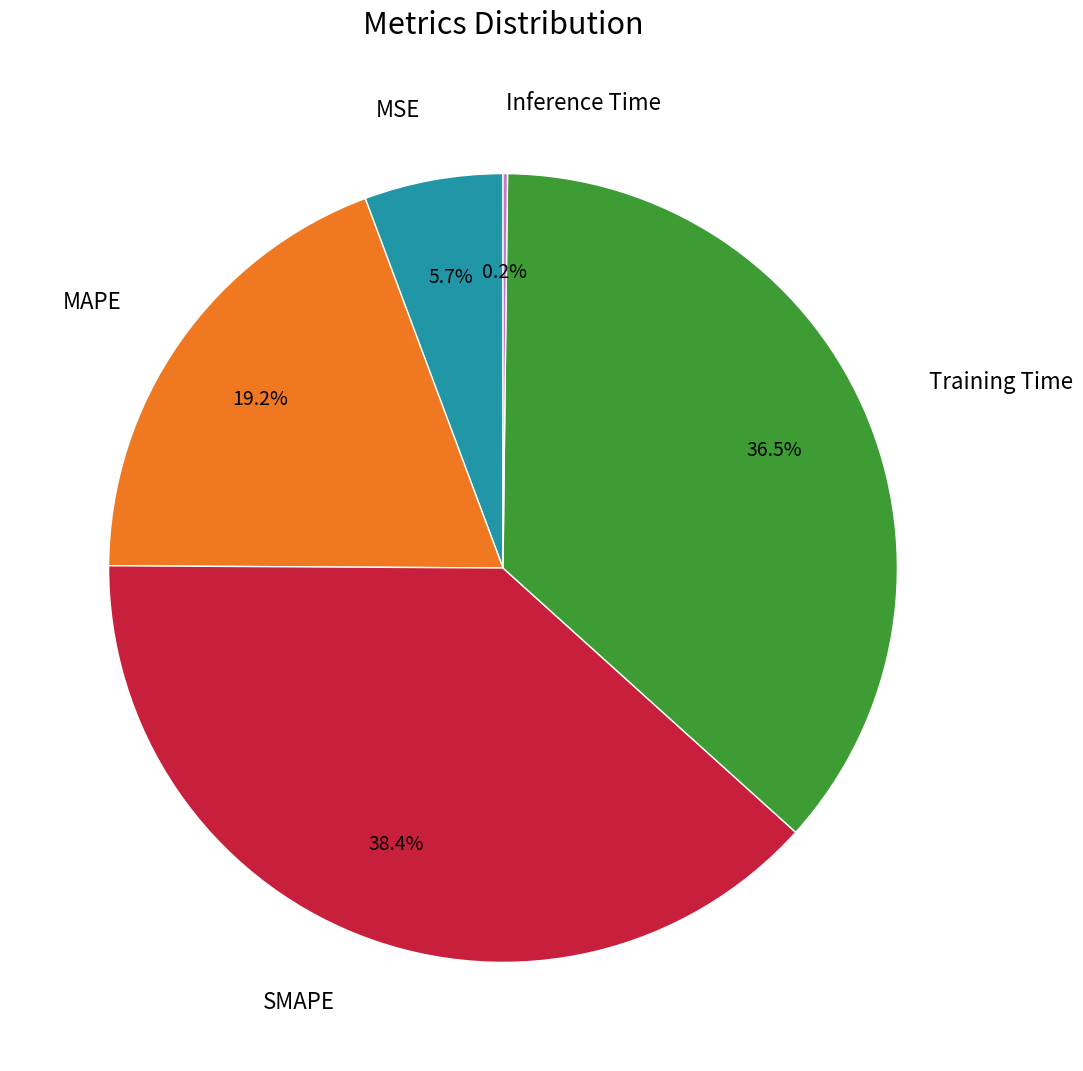

Is there a majority slice in this chart?

No